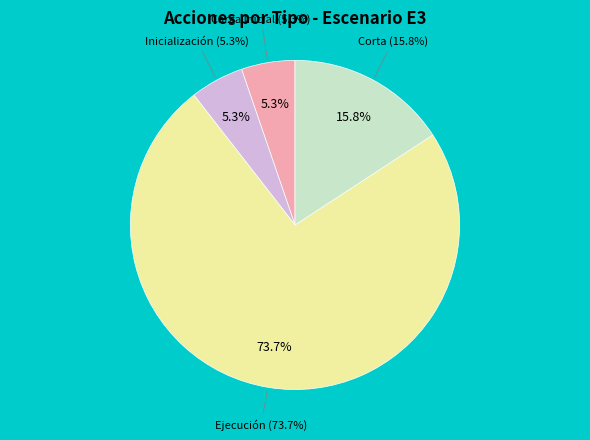

Count the number of slices in the pie.

4